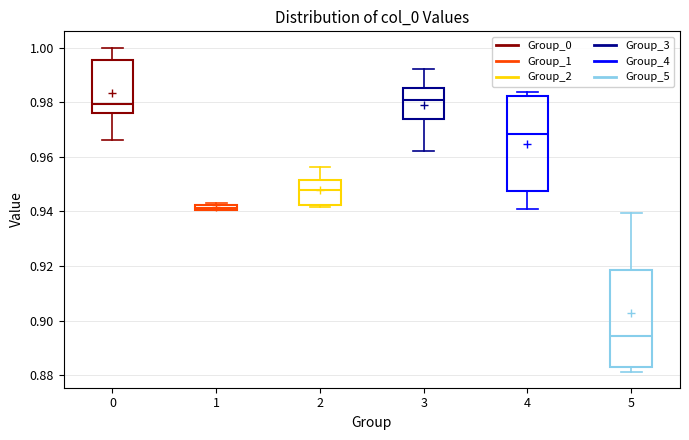

Where is the upper edge of the box at x = 3 on the y-axis? The values are not printed on the chart, so give them approximately, as read against the axis.

0.986